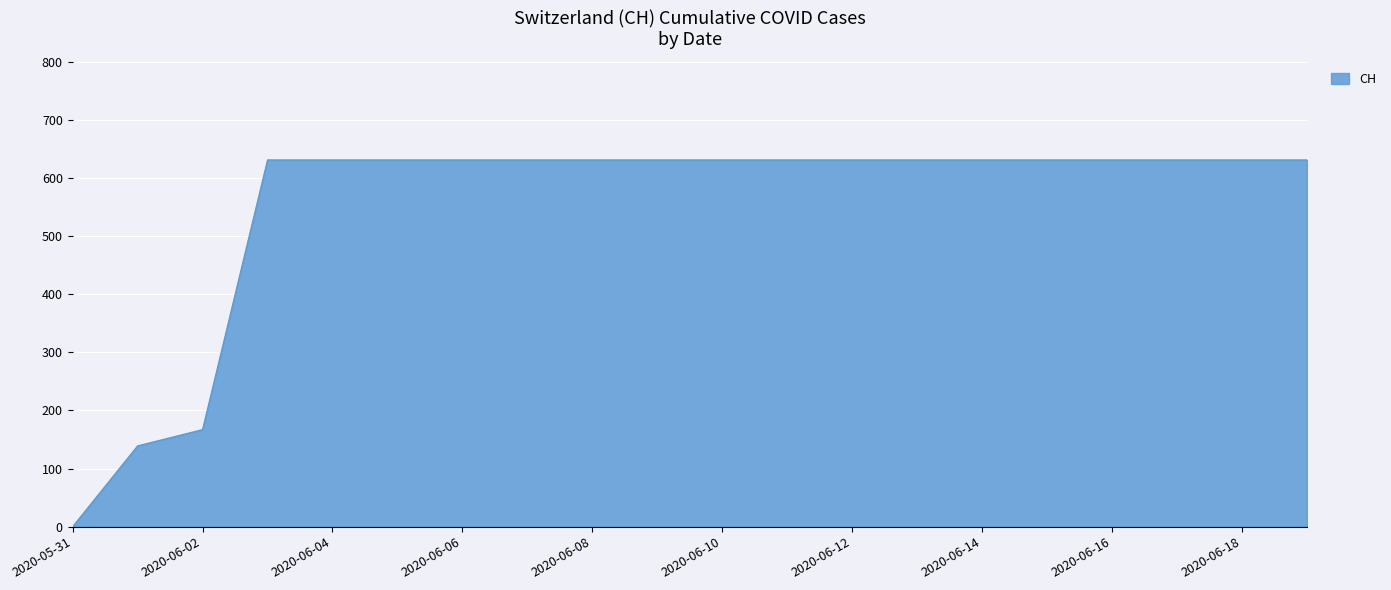

What is the maximum value shown in the chart?

631